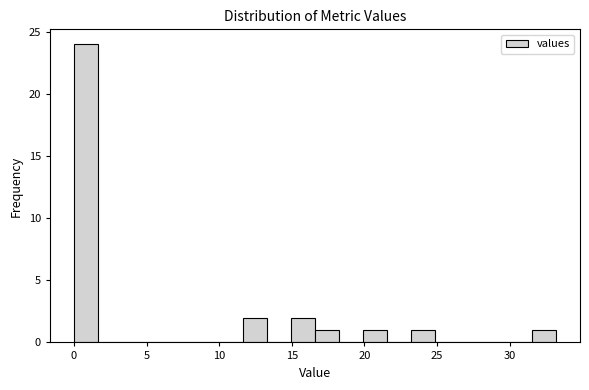

Around what value on the x-axis is the tallest bar? Give the approximate position of its centre, as read against the axis.

1.0